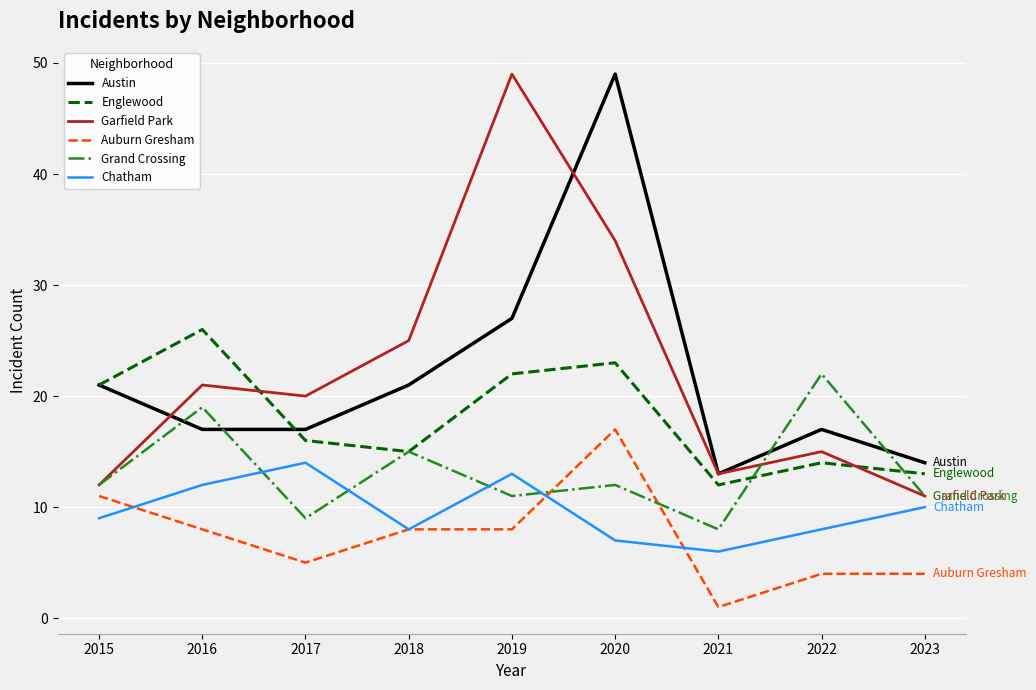

What is the difference between the maximum and minimum values in the Chatham series?

8